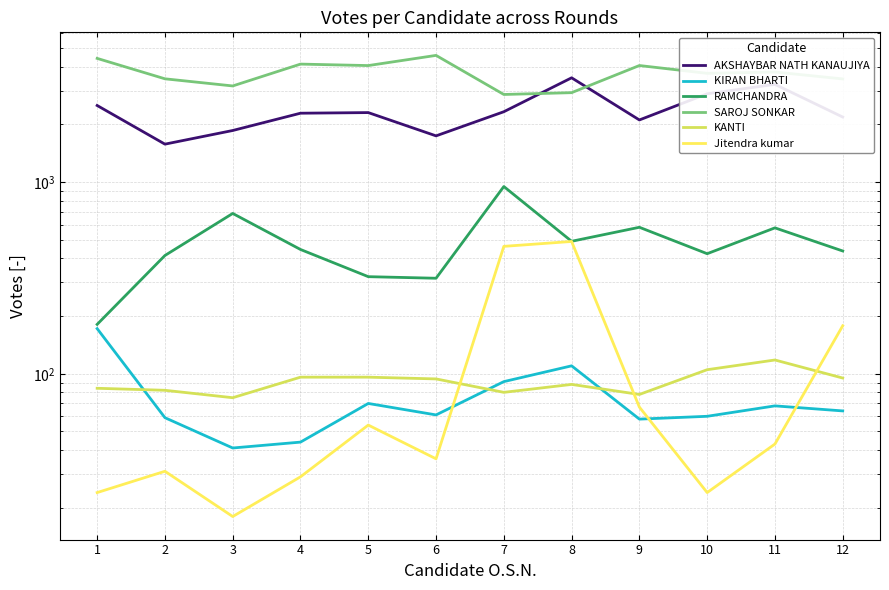

What is the spread (max minus min) of values at 2?

3426